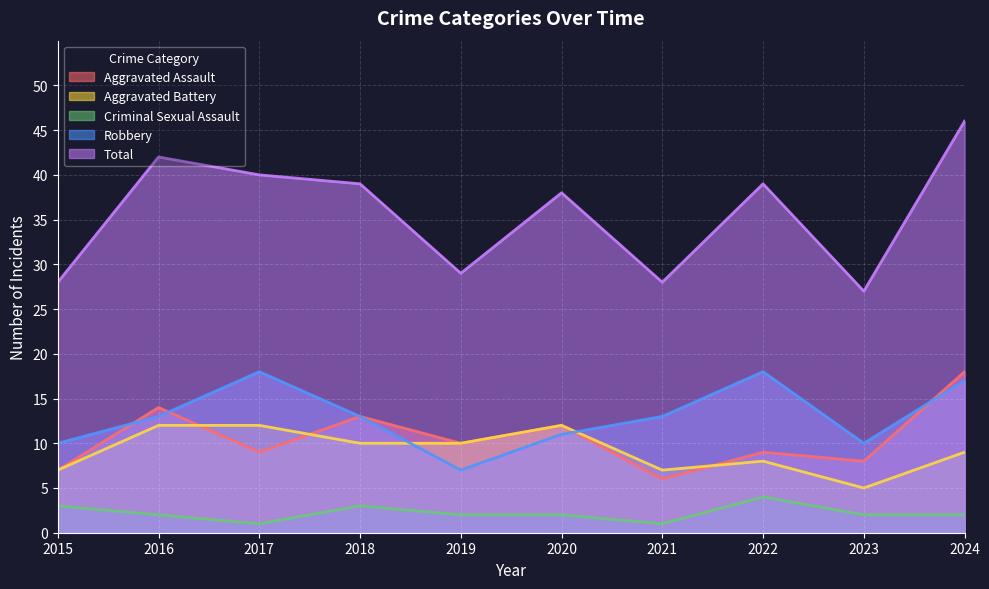

True or false: Aggravated Assault and Criminal Sexual Assault cross at least once.

False